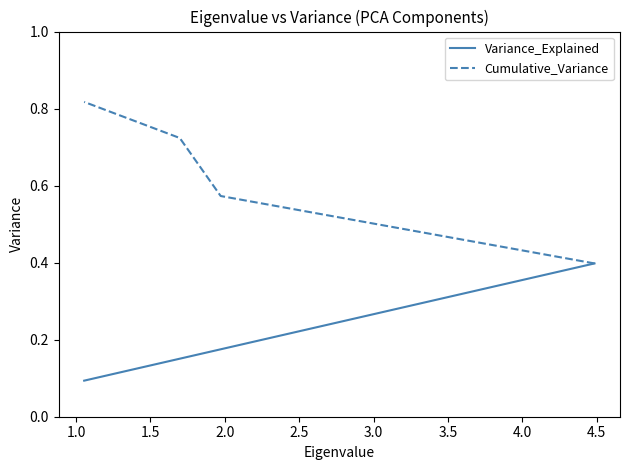

Does the chart display data point markers on the line(s)?

No